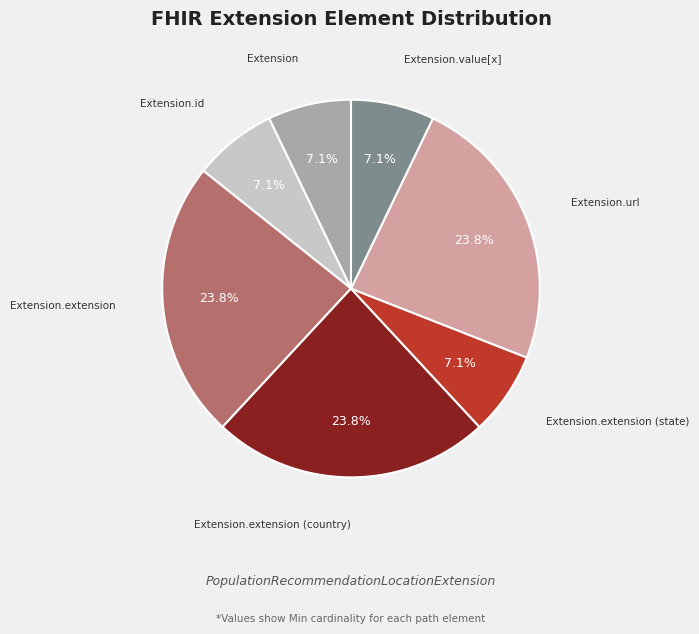

Does any single category account for the majority?

No